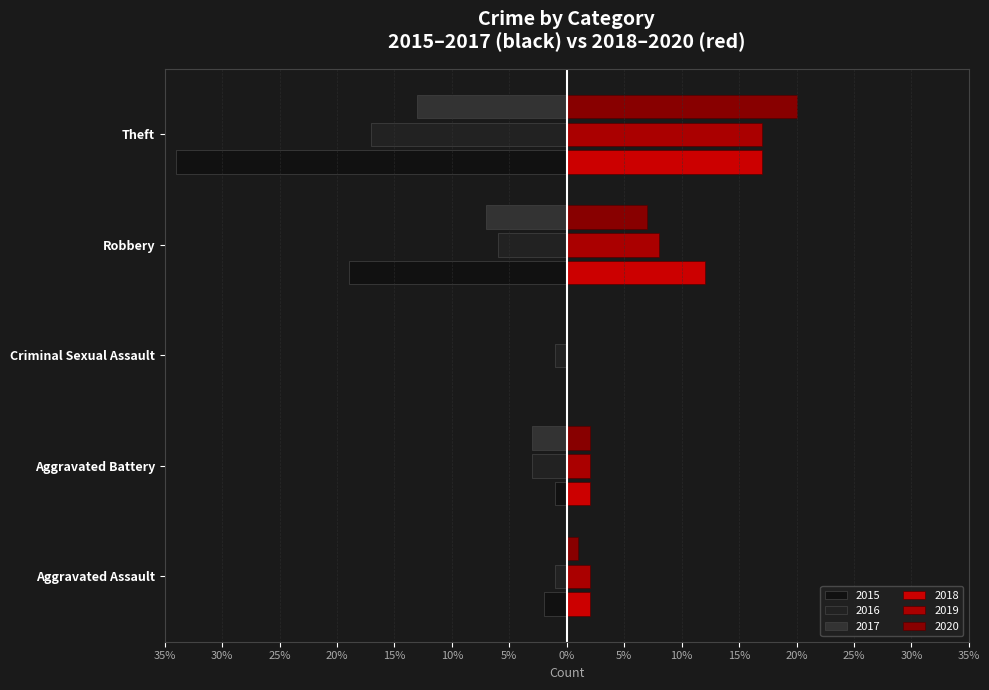

Does the chart contain any negative values?

Yes